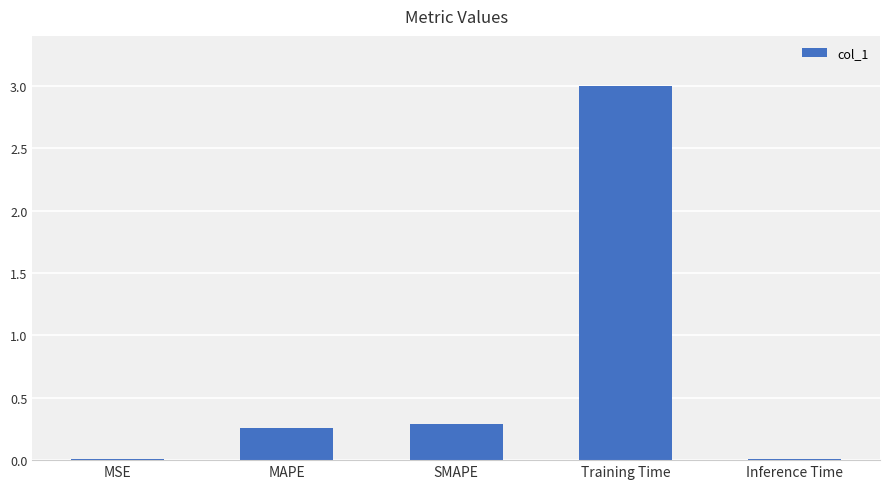

What is the maximum value shown in the chart?

3.0